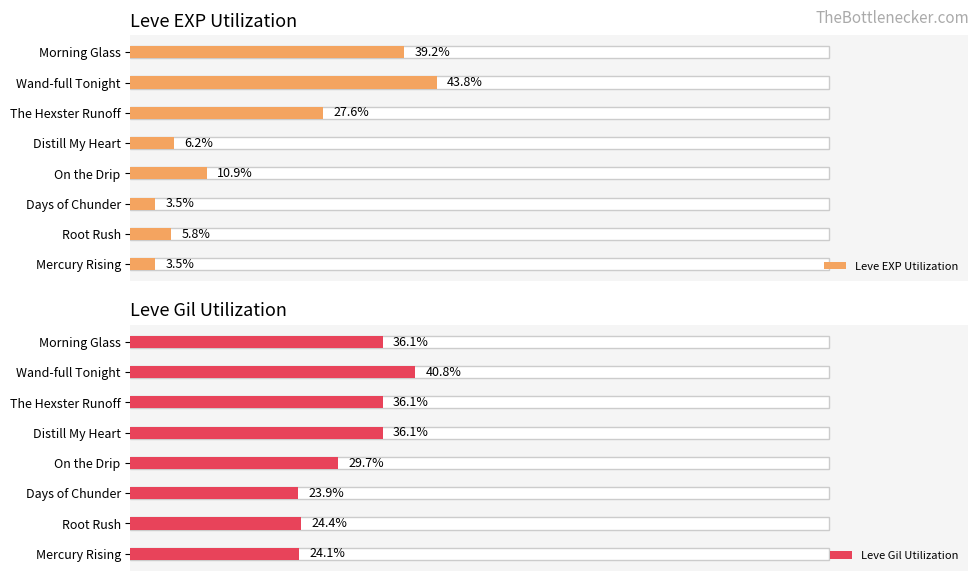

How many values in the Leve EXP Utilization series exceed 10?

4